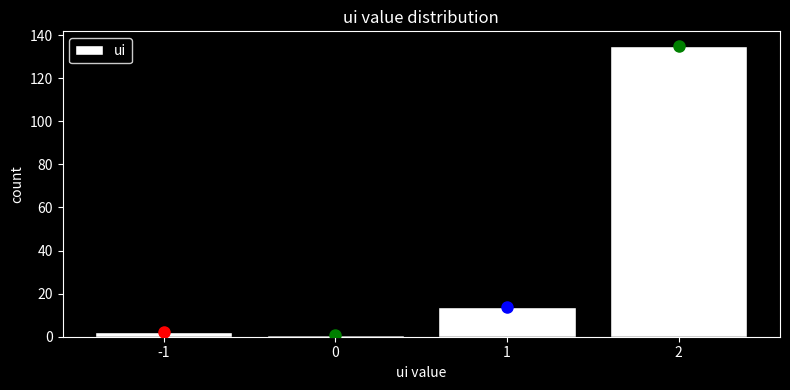

Reading left to right, list every bar in this chart as the range it spans on the x-axis followed by its height. The values are not printed on the chart, so give them approximately, as read against the axis.

-1.5 to -0.5: 2
-0.5 to 0.5: under 2
0.5 to 1.5: 14
1.5 to 2.5: 136